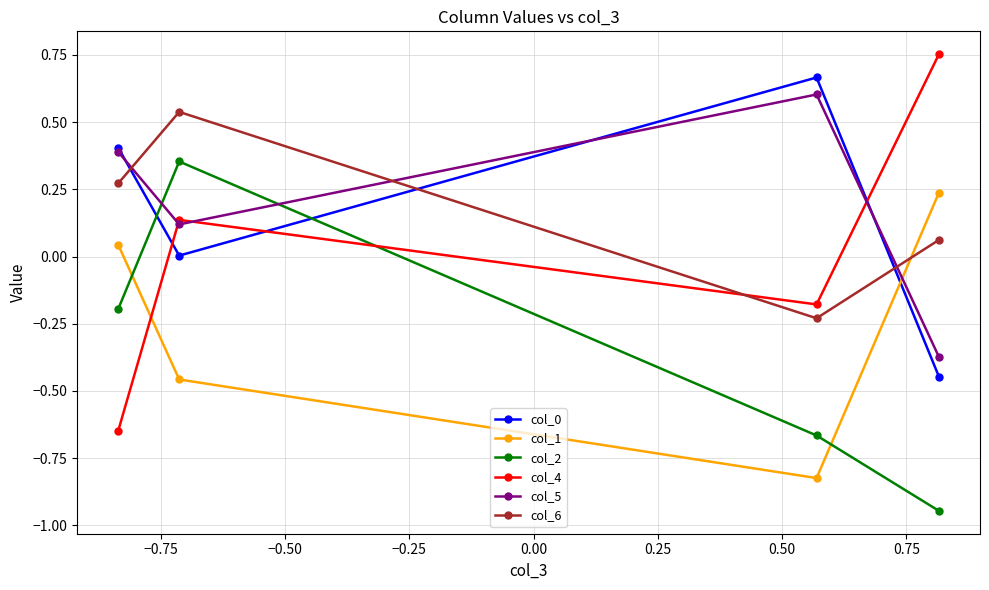

Which series ends up on top after the final intersection of col_4 and col_0?

col_4